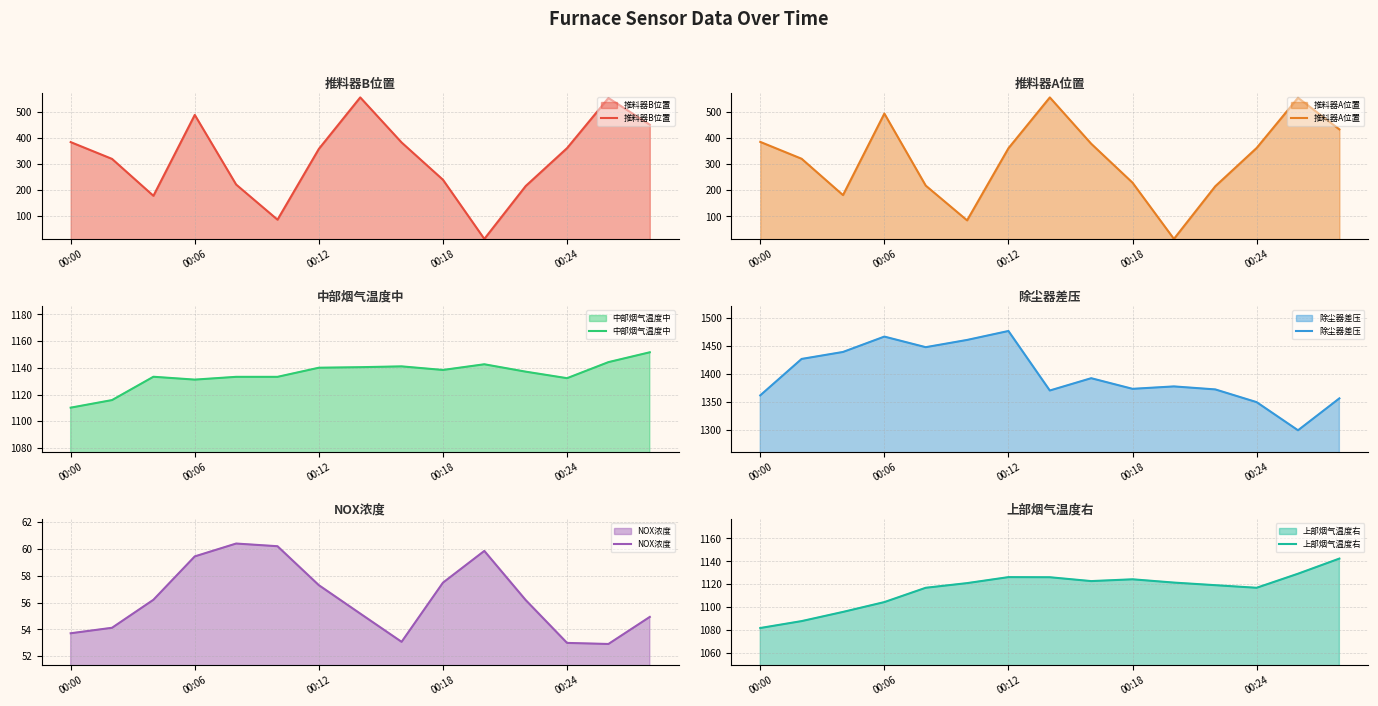

What is the smallest value displayed?

13.5